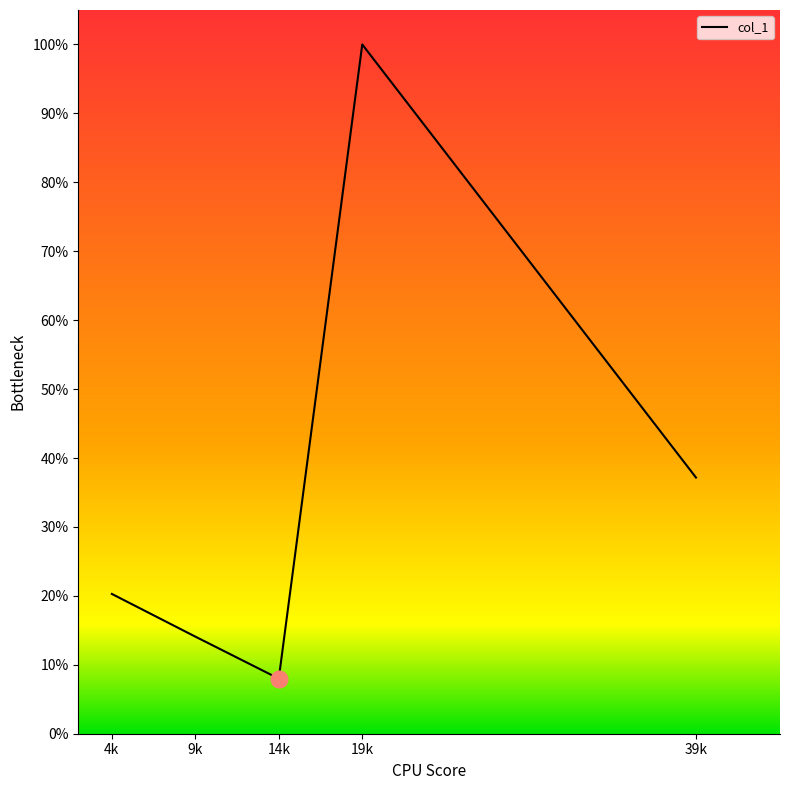

Reading left to right, list all the values displayed in this chart.

0.2	0.1	0.1	1.0	0.4